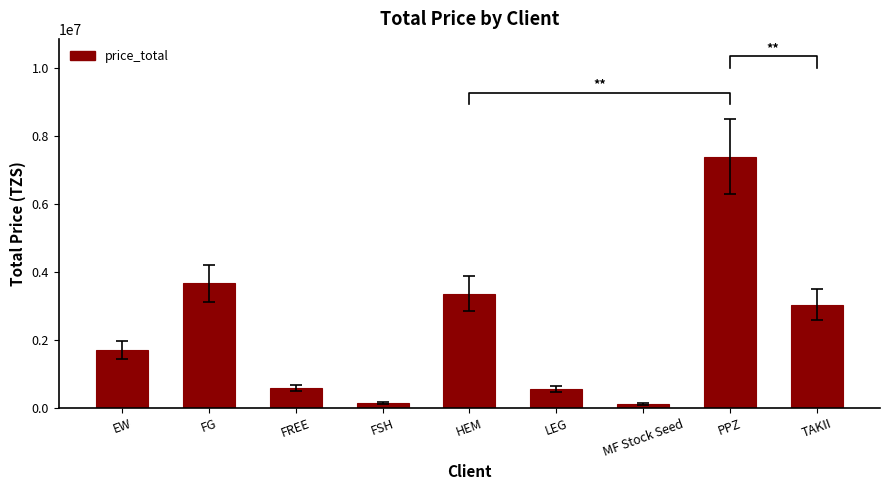

What is the difference between the values at MF Stock Seed and FREE?

467000